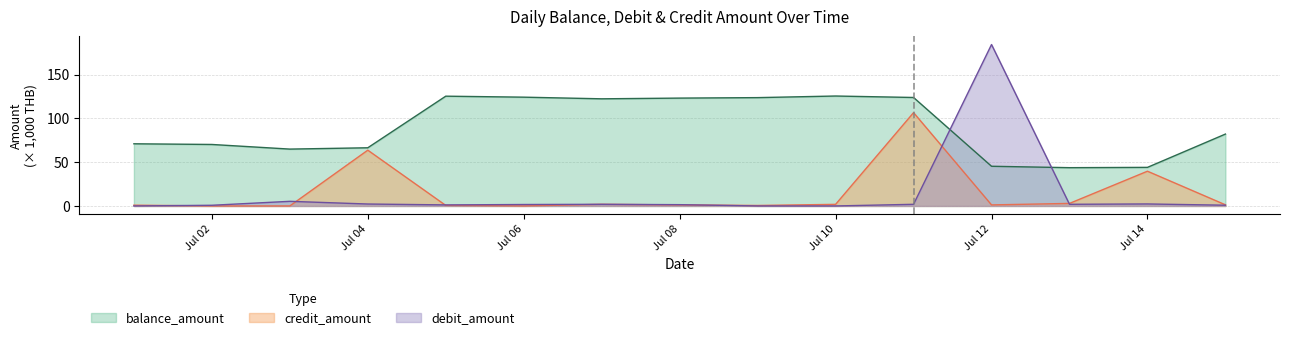

How many interior local valleys does the credit_amount series have?

3